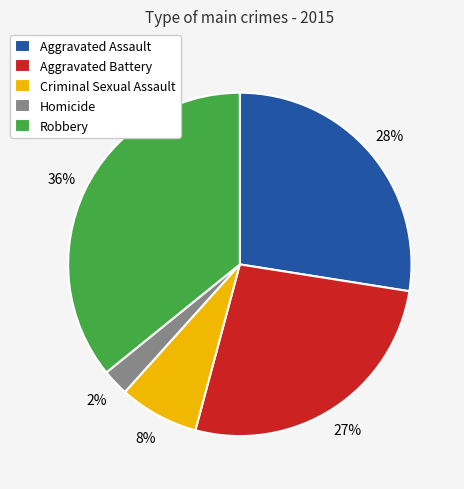

True or false: Robbery accounts for 42% of the total.

False